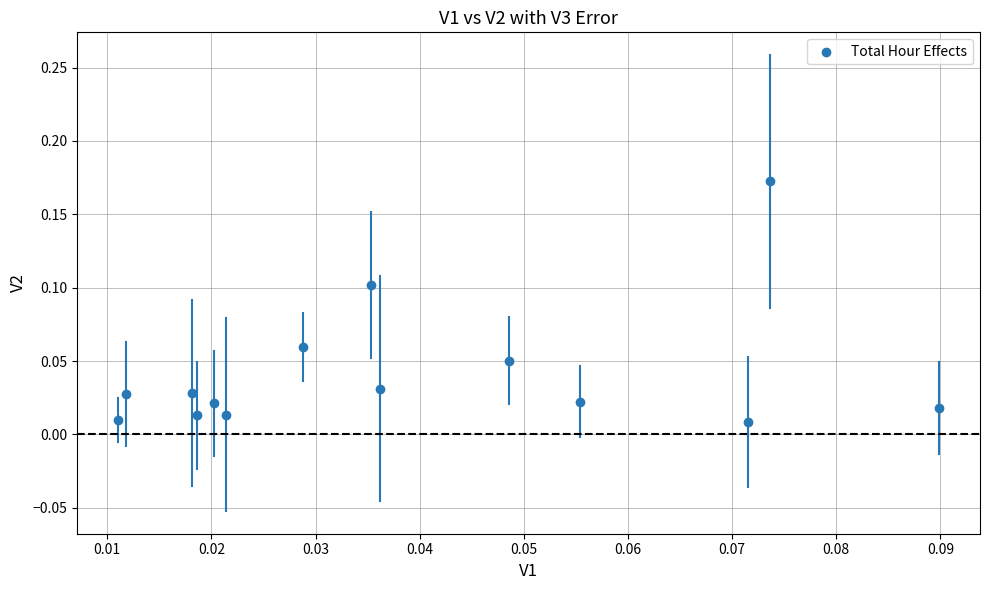

Count the number of points in this scatter plot.

14